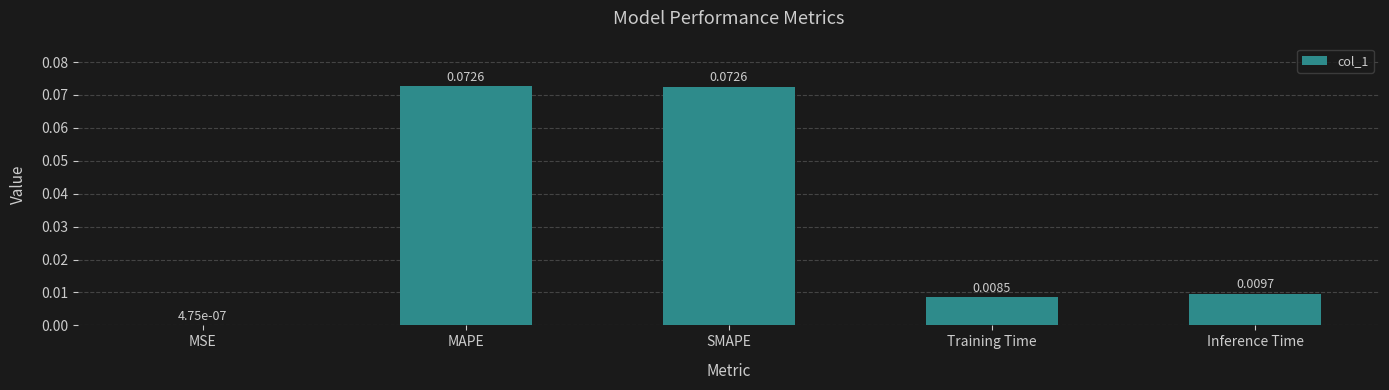

At which label is the value closest to 0?

MSE